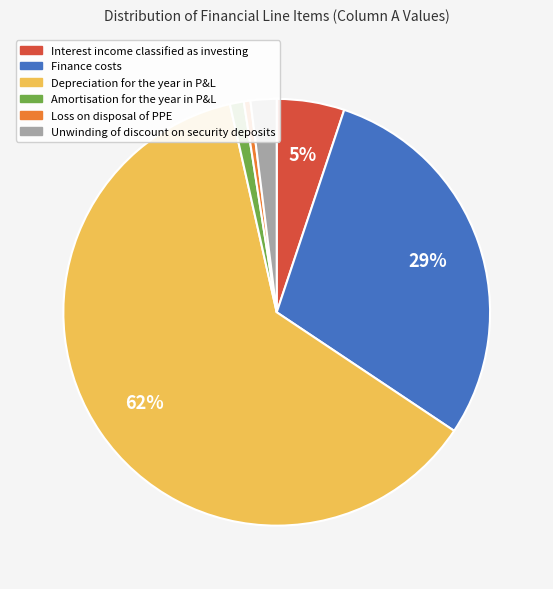

Combined, do Depreciation for the year in P&L and Interest income classified as investing account for over 50%?

Yes